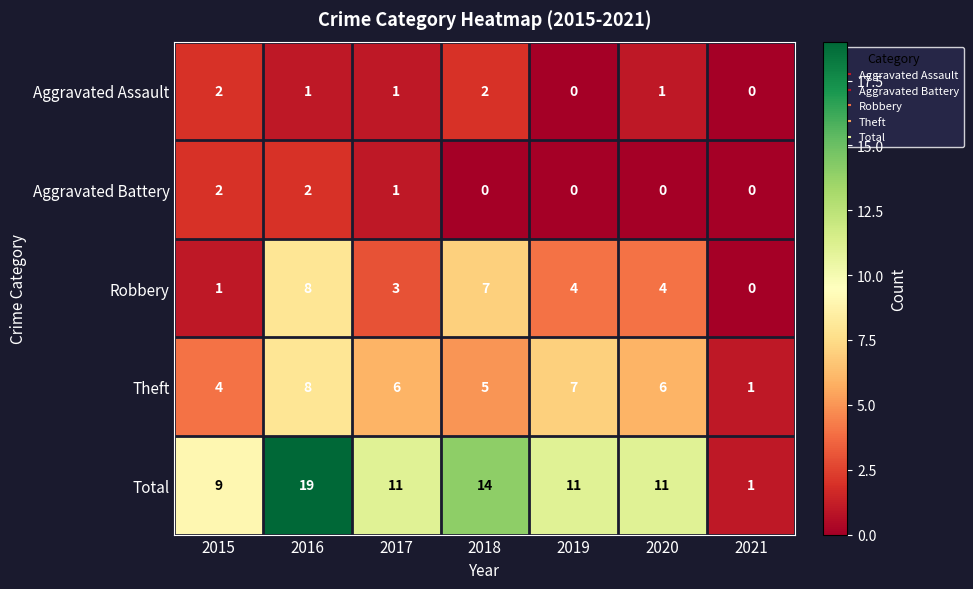

How many Total values are between 9 and 14?

5